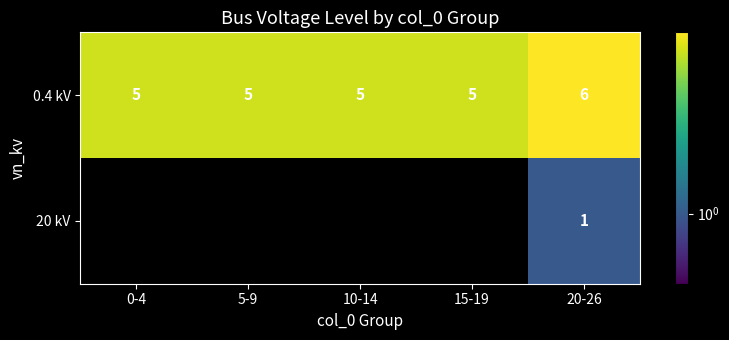

What is the spread (max minus min) of values at 20-26?

5